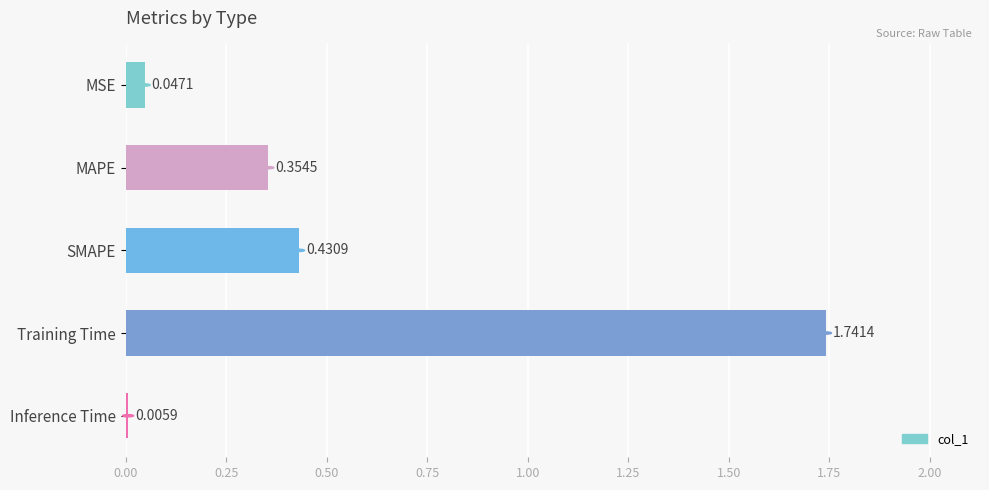

Where is the data nearest to the value 0?

Inference Time